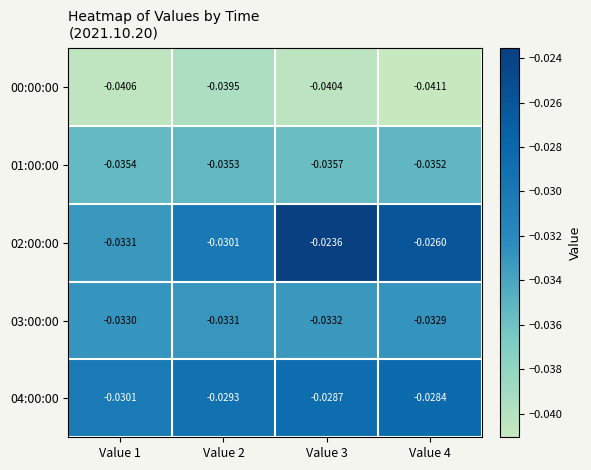

How many data points does each series have?

4